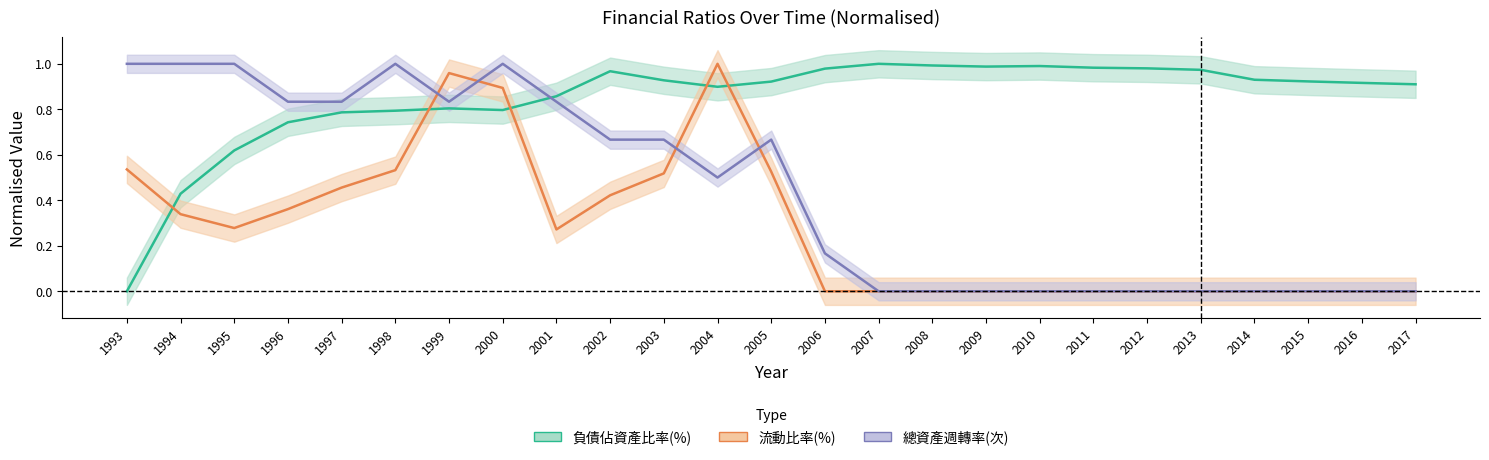

In 負債佔資產比率(%), how many points are higher than both neighbors (excluding endpoints)?

4